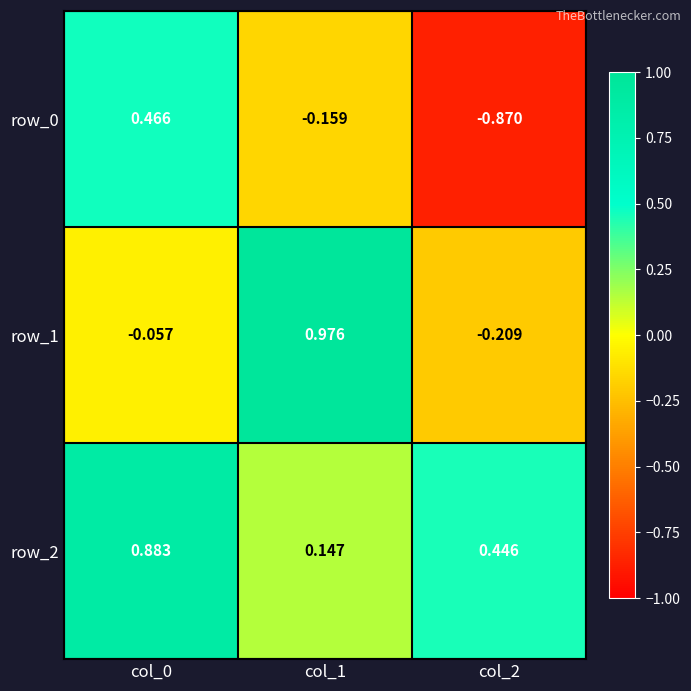

At col_1, list the series in order from largest to smallest.

row_1, row_2, row_0